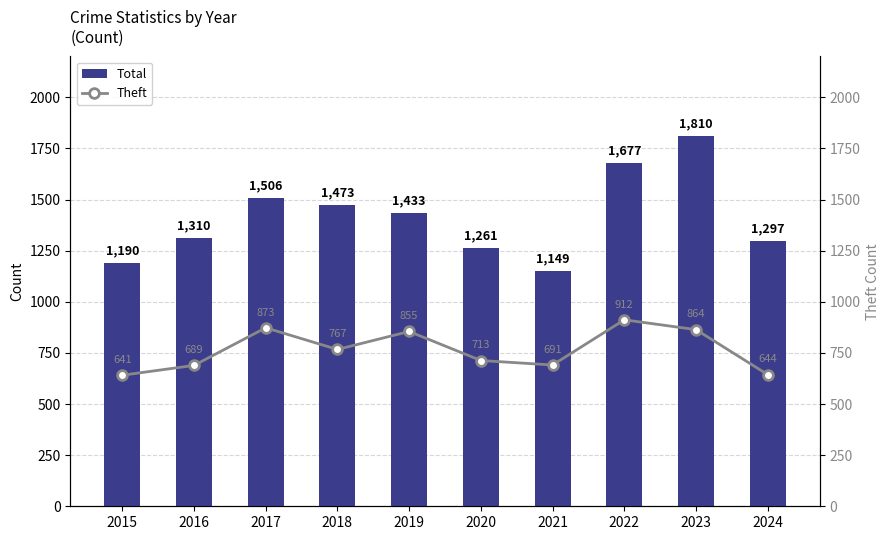

Count the number of categories in the chart.

10